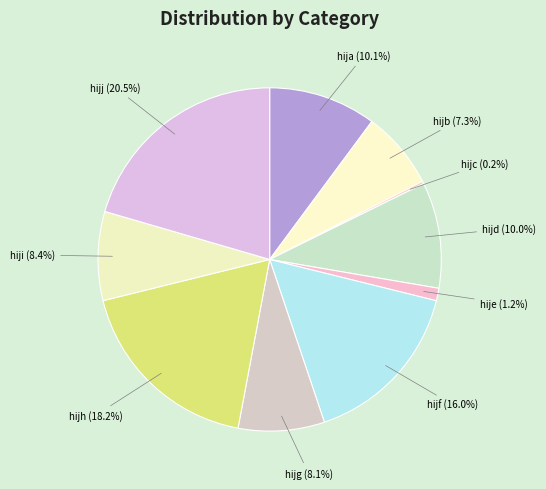

What percentage is the hije slice, to the nearest percent?

1%